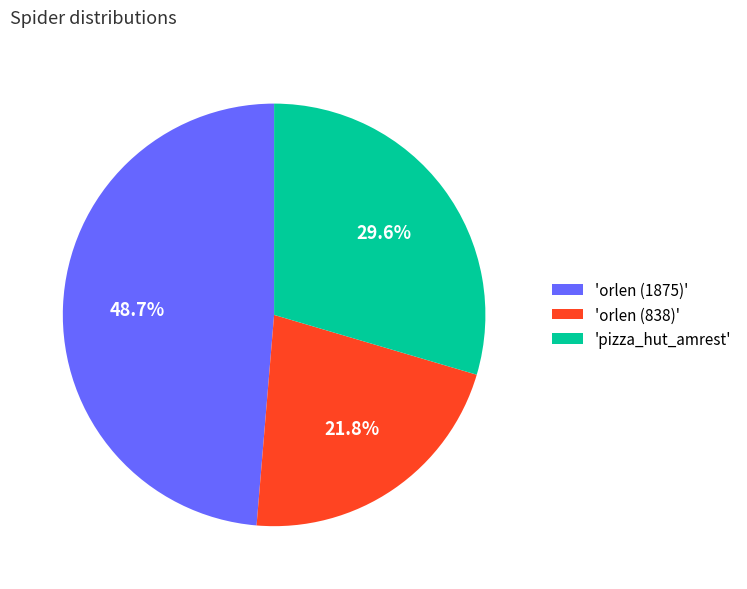

Is there a majority slice in this chart?

No